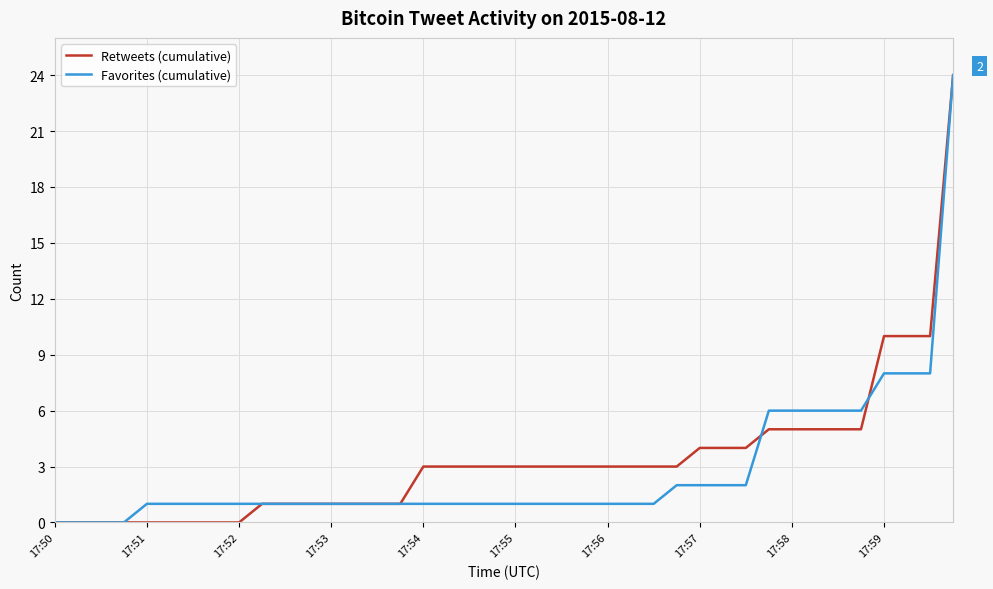

What is the maximum value for Retweets (cumulative)?

24